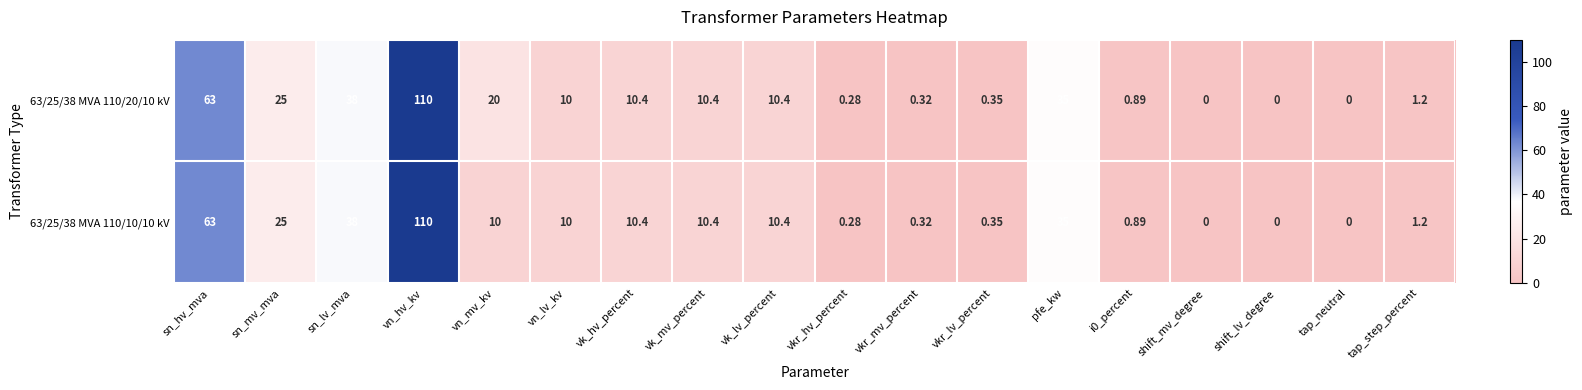

Is the value of 63/25/38 MVA 110/20/10 kV at vkr_hv_percent greater than the value of 63/25/38 MVA 110/10/10 kV at i0_percent?

No